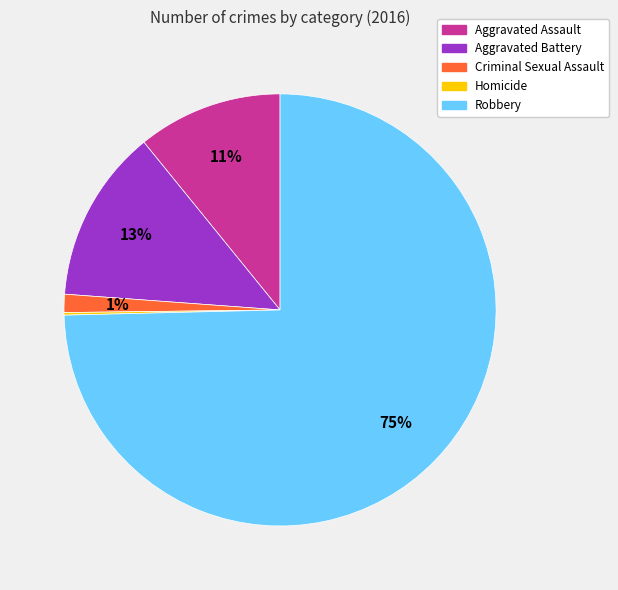

To the nearest percent, what is the average slice percentage?

20%